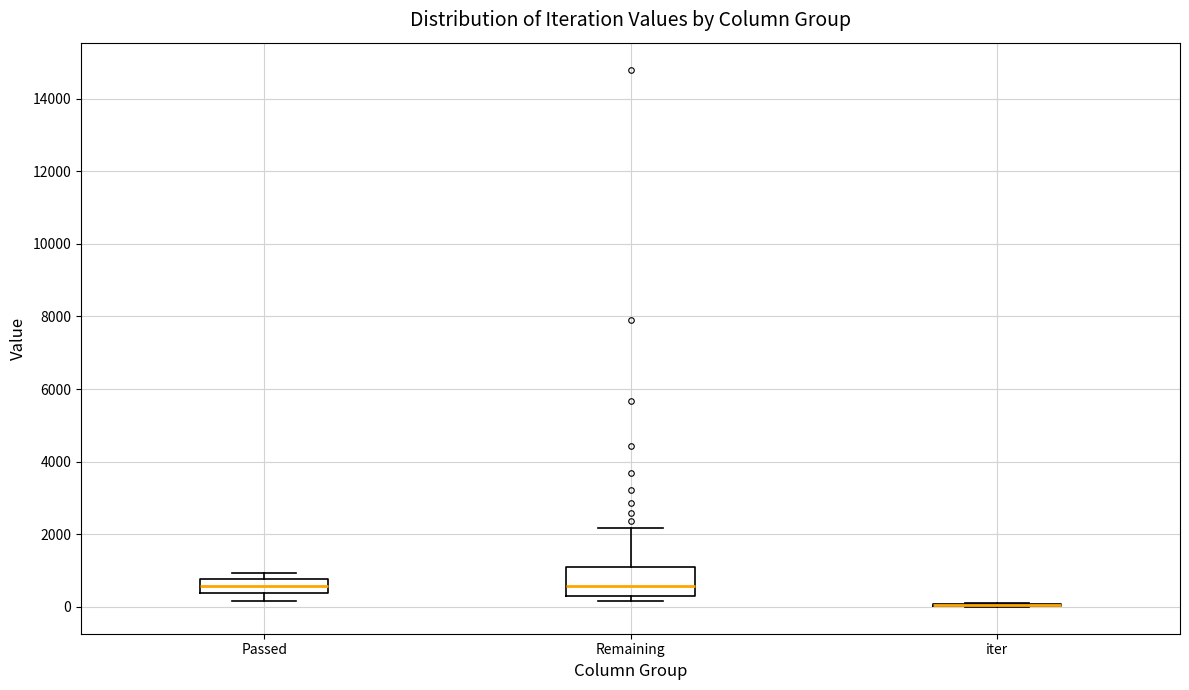

Reading left to right, transcribe this box plot: for each box, give where its median line is, the range the box spans, and where its two whiskers end, as read against the y-axis. The values are not printed on the chart, so give them approximately, as read against the axis.

Passed: median 600, box 400 to 800, whiskers 200 to 1000
Remaining: median 600, box 400 to 1000, whiskers 200 to 2200
iter: box collapsed to a line at 0, whiskers 0 to 0